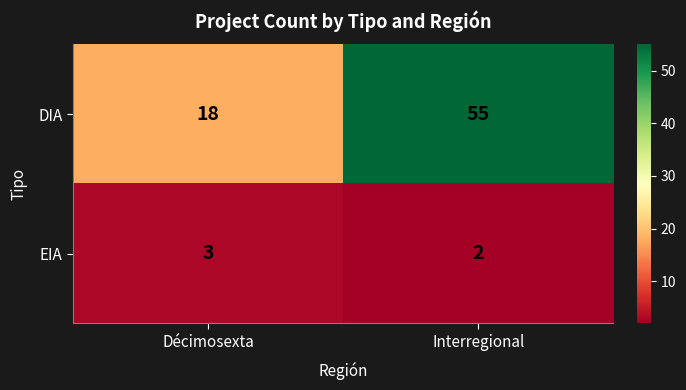

Between Décimosexta and Interregional, which series saw the biggest shift?

DIA